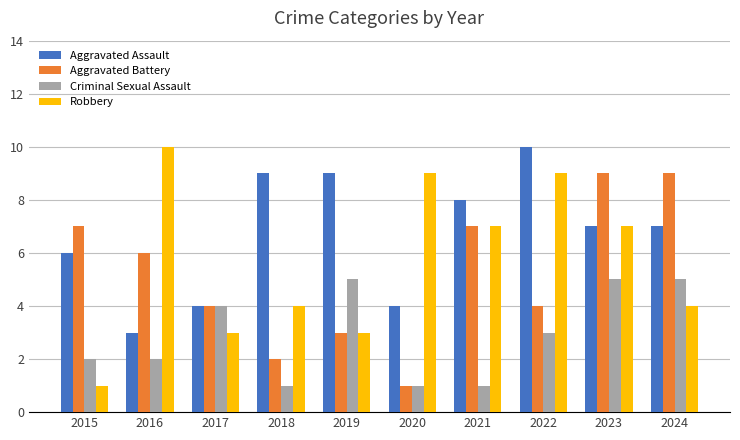

At 2015, list the series in order from smallest to largest.

Robbery, Criminal Sexual Assault, Aggravated Assault, Aggravated Battery